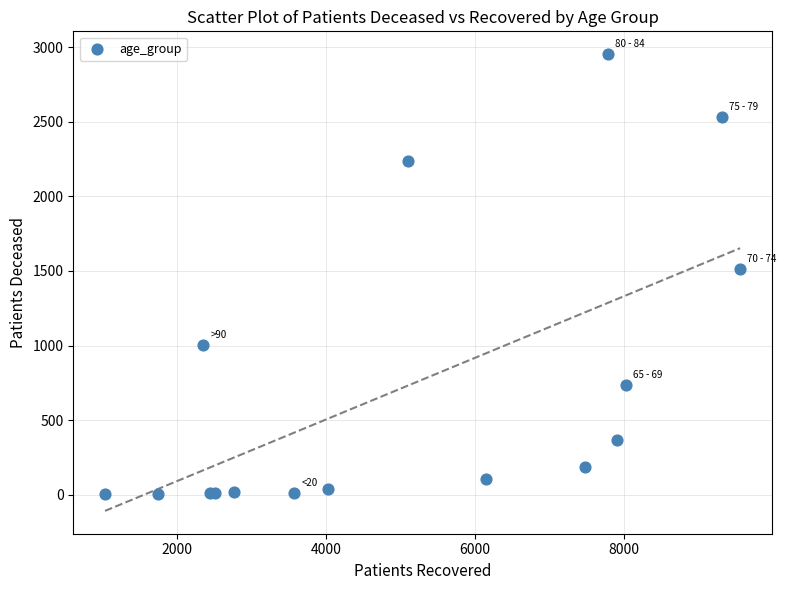

What Y value in the scatter plot is closest to 1477?

1515